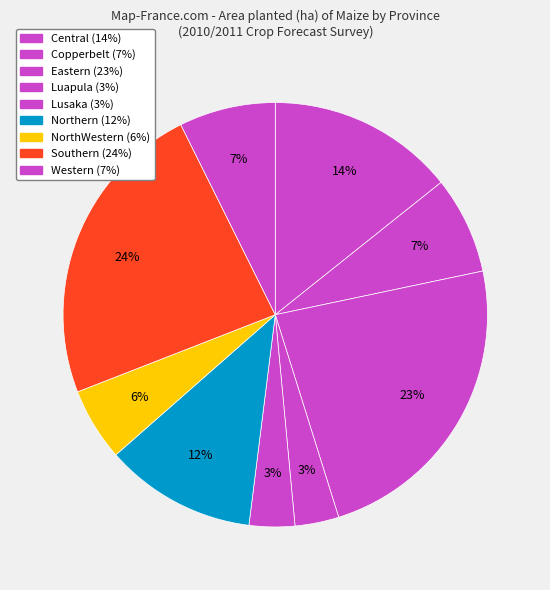

How many segments does this pie chart have?

9